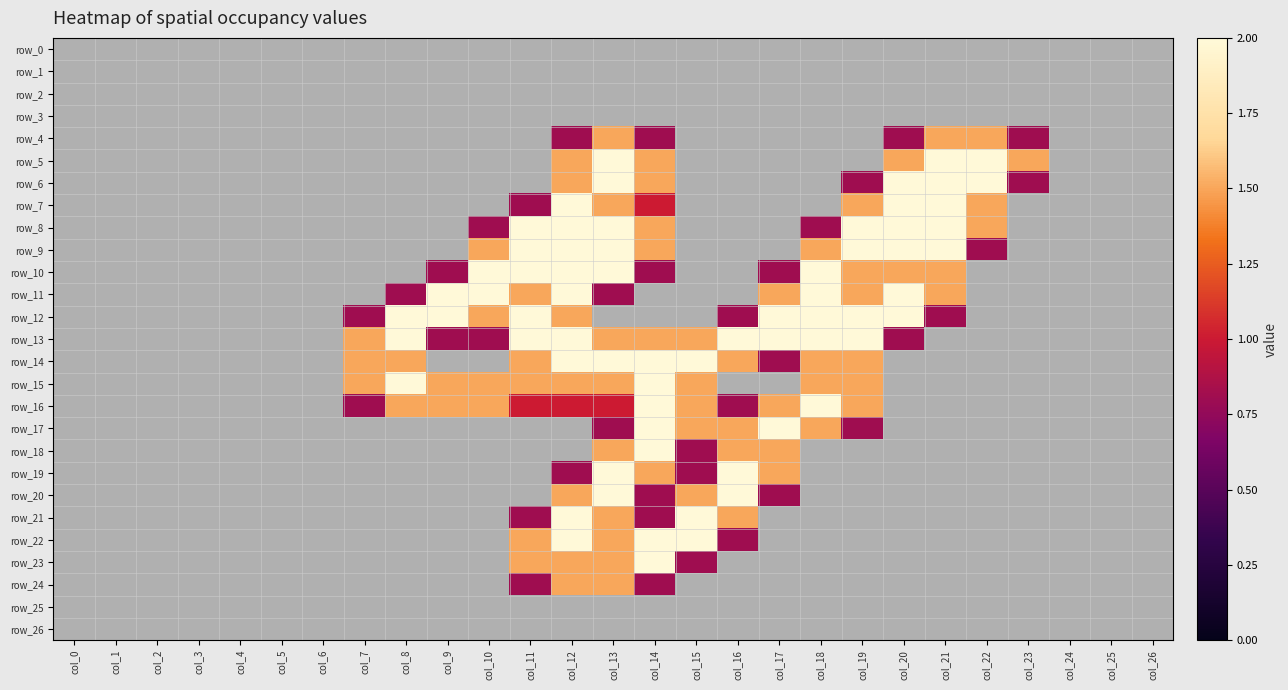

How many series are shown in this chart?

27